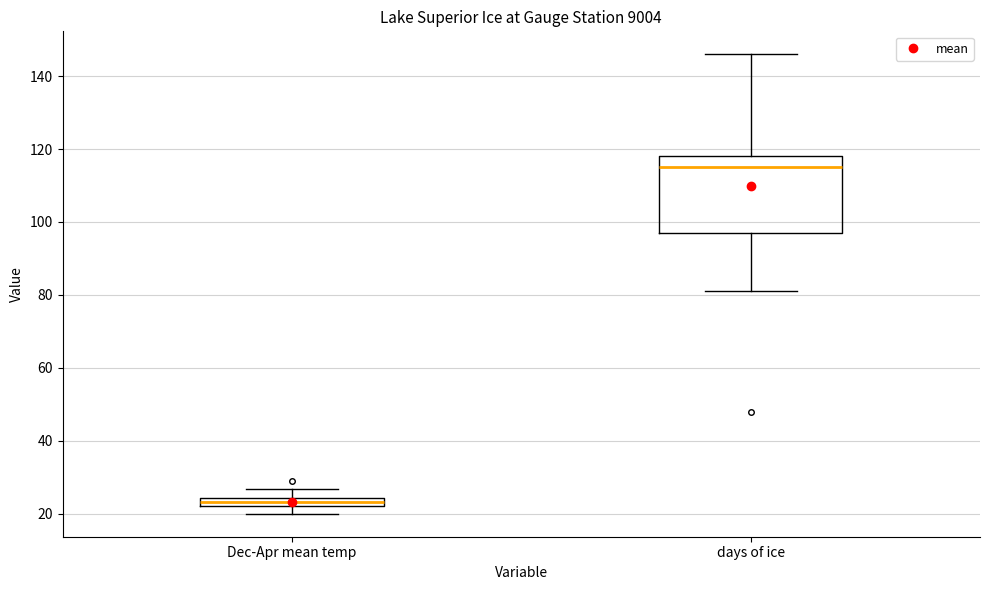

Which box is the tallest, from its lower edge to its upper edge?

days of ice